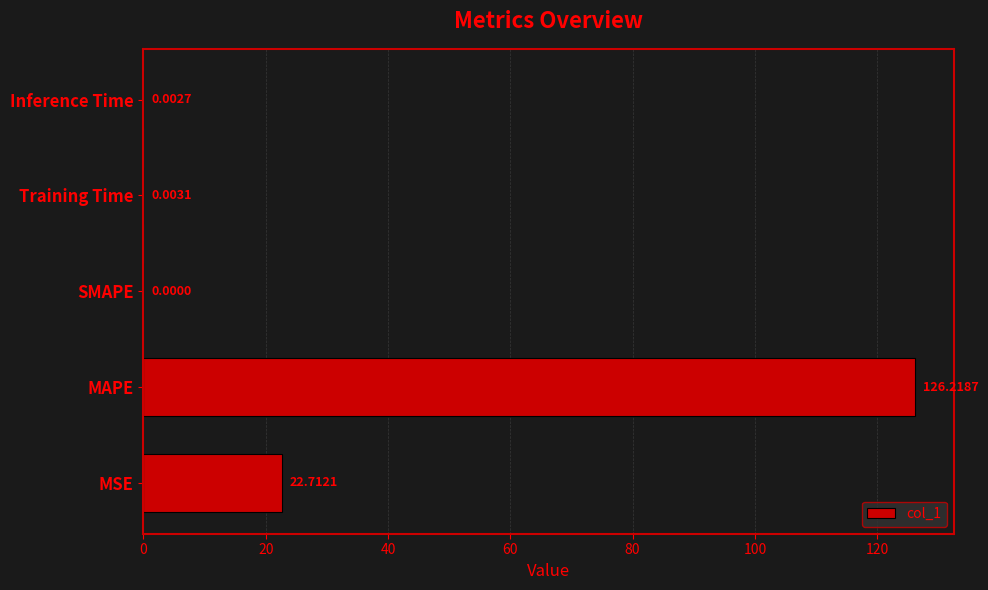

Which category has the highest value across all series?

MAPE